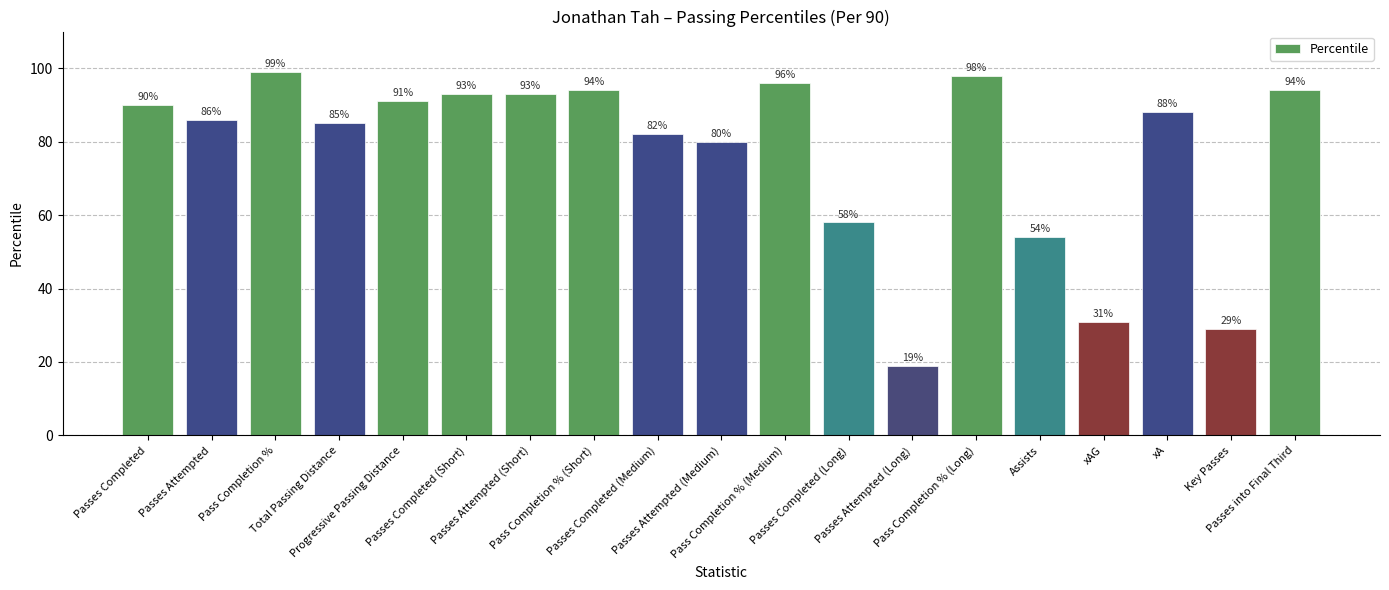

Reading left to right, what are all the values shown in this chart?

Passes Completed=90	Passes Attempted=86	Pass Completion %=99	Total Passing Distance=85	Progressive Passing Distance=91	Passes Completed (Short)=93	Passes Attempted (Short)=93	Pass Completion % (Short)=94	Passes Completed (Medium)=82	Passes Attempted (Medium)=80	Pass Completion % (Medium)=96	Passes Completed (Long)=58	Passes Attempted (Long)=19	Pass Completion % (Long)=98	Assists=54	xAG=31	xA=88	Key Passes=29	Passes into Final Third=94